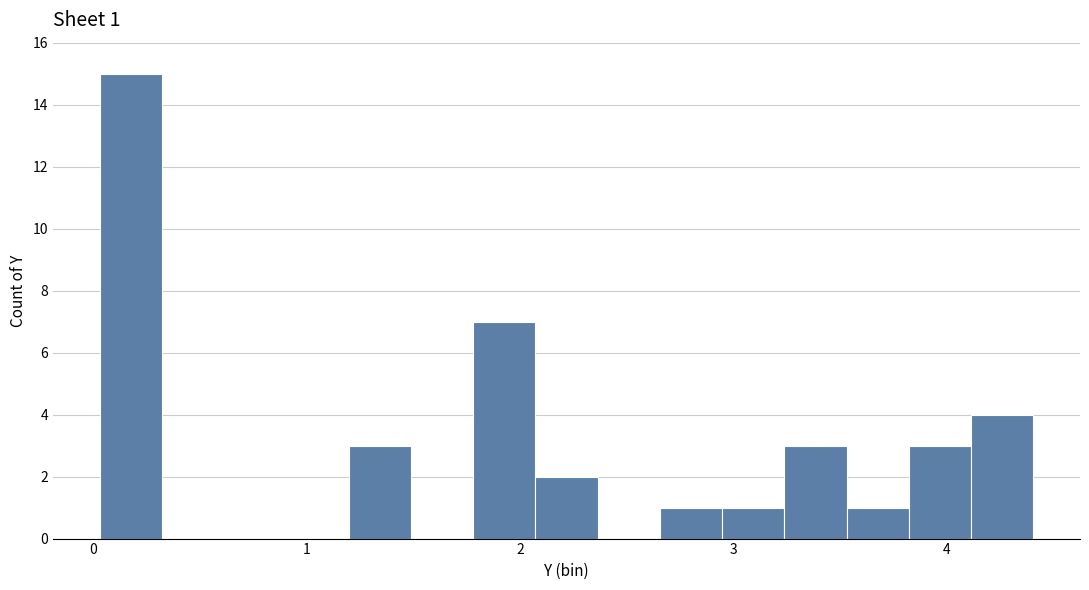

Around what value on the x-axis is the tallest bar? Give the approximate position of its centre, as read against the axis.

0.2